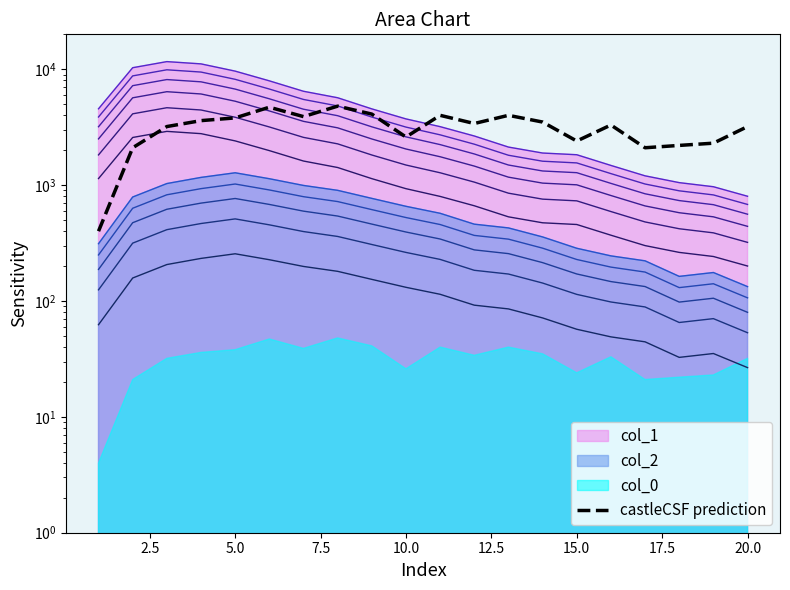

Reading right to left, extract all data points from this chart.

col_1: 801	968	1050	1202	1478	1828	1891	2129	2653	3194	3725	4547	5673	6452	7937	9627	11118	11631	10303	4554
col_2: 133	176	163	222	245	285	357	427	460	571	656	768	901	993	1135	1277	1165	1031	789	312
col_0_vals: 3200	2300	2200	2100	3300	2400	3500	4000	3400	4000	2600	4100	4800	3900	4700	3800	3600	3200	2100	400